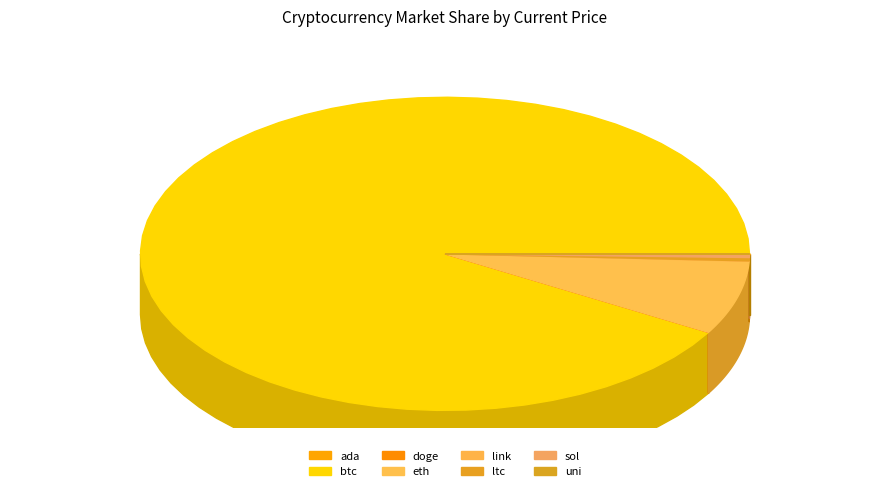

Which category has the smallest portion of the pie?

doge